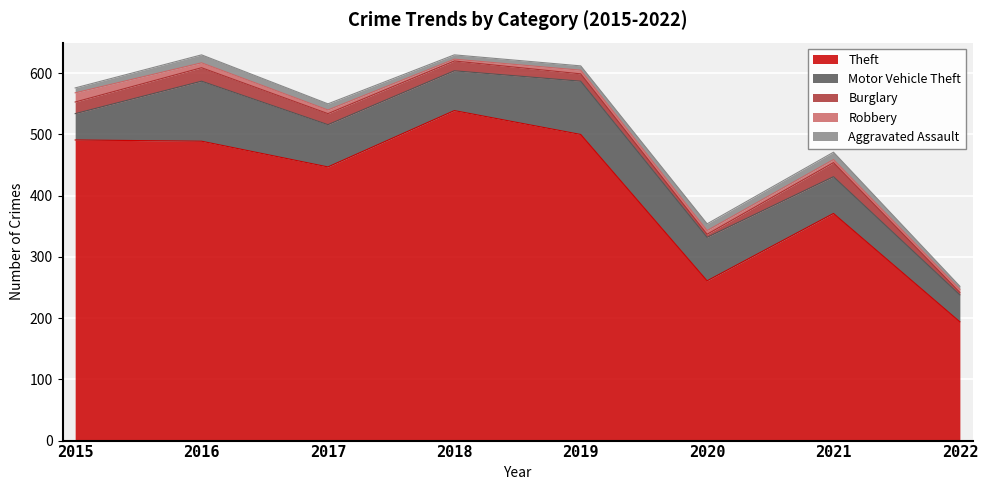

True or false: Motor Vehicle Theft and Theft cross at least once.

False